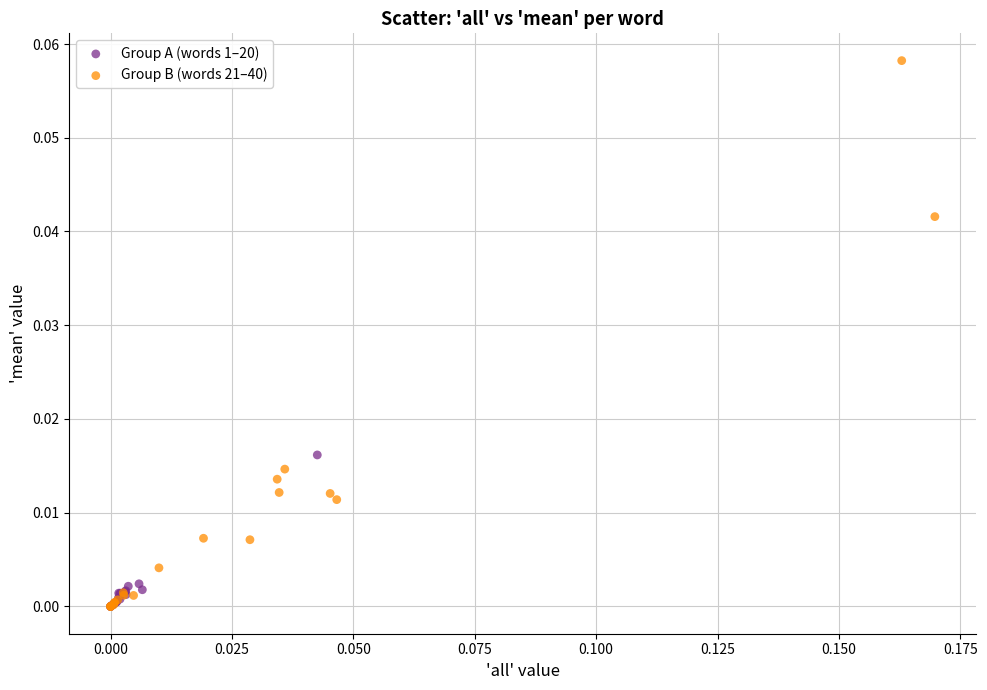

Which series has the widest spread of Y values?

Group B (words 21–40)